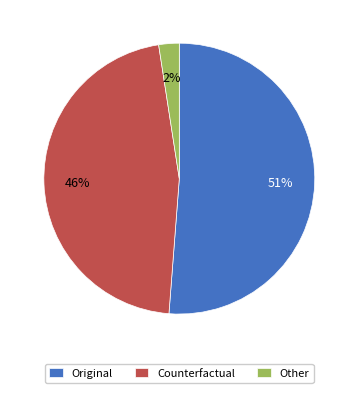

Is it true that Counterfactual is 46% of the pie?

True